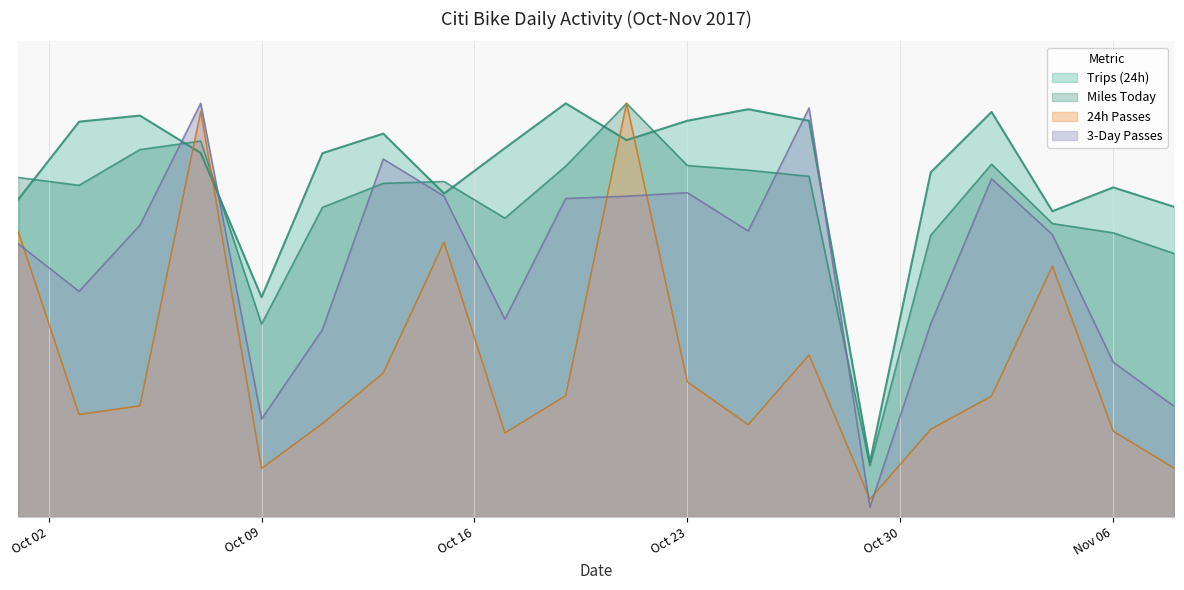

Which category has the highest value across all series?

10/19/17